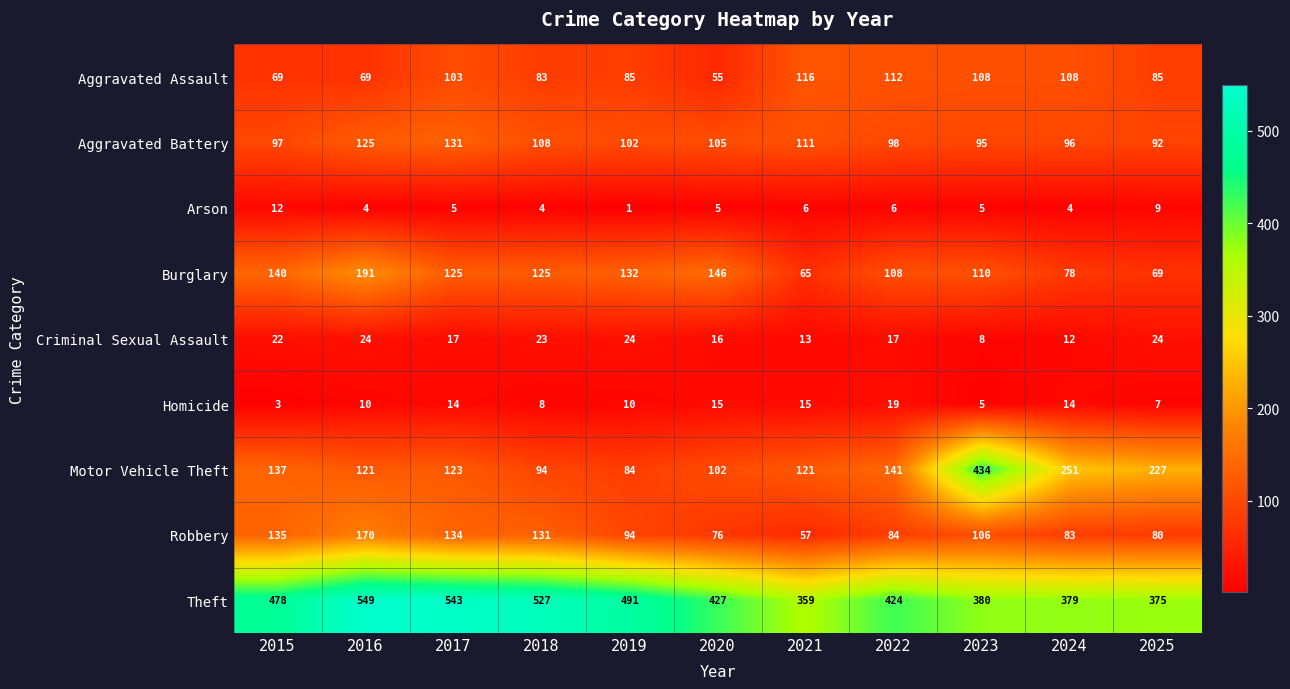

At how many categories does at least one series exceed 268?

11